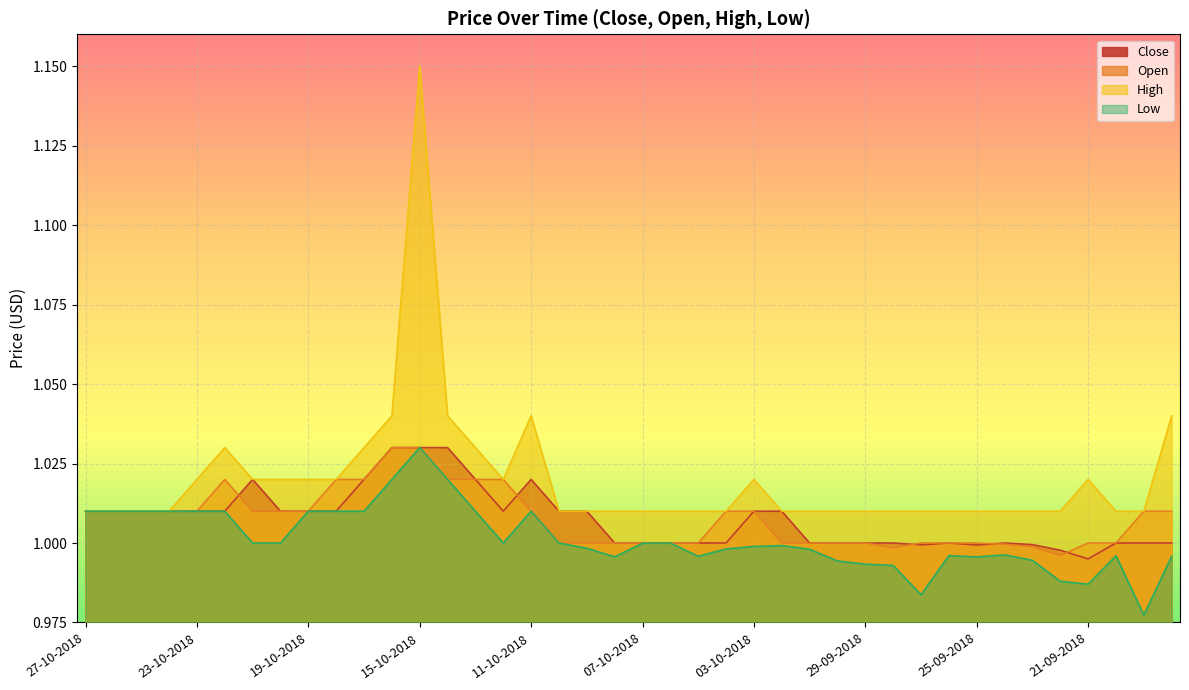

What is the difference between the maximum and minimum values in the Low series?

0.1